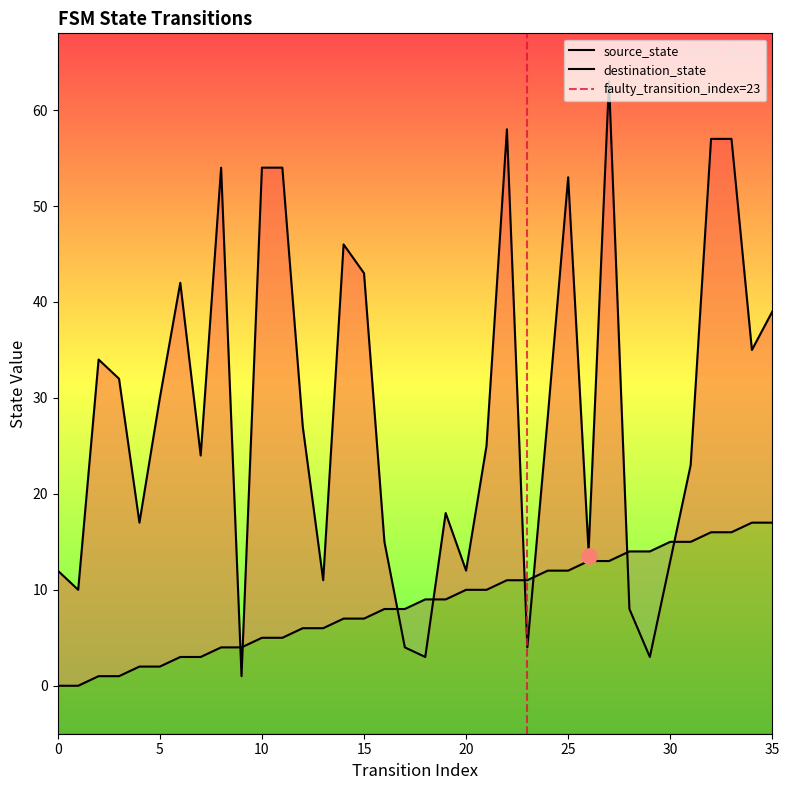

Which series has the largest Y range (max minus min)?

destination_state